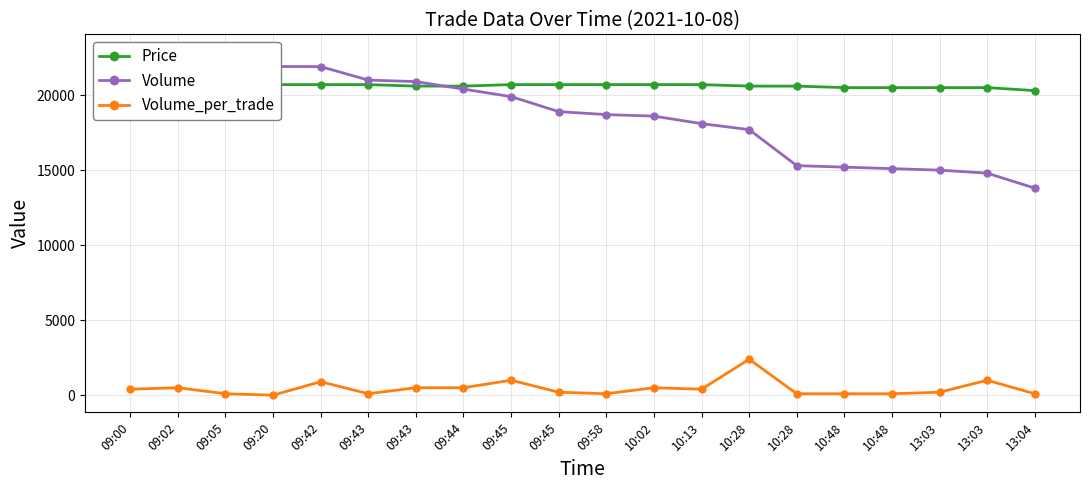

Which series has the widest spread of values?

Volume